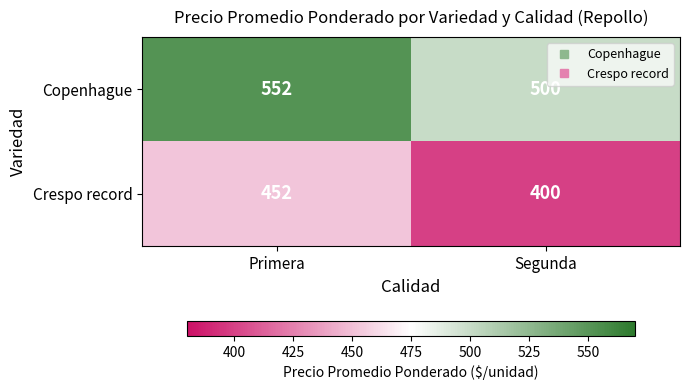

What value does the Crespo record series have at Segunda?

400